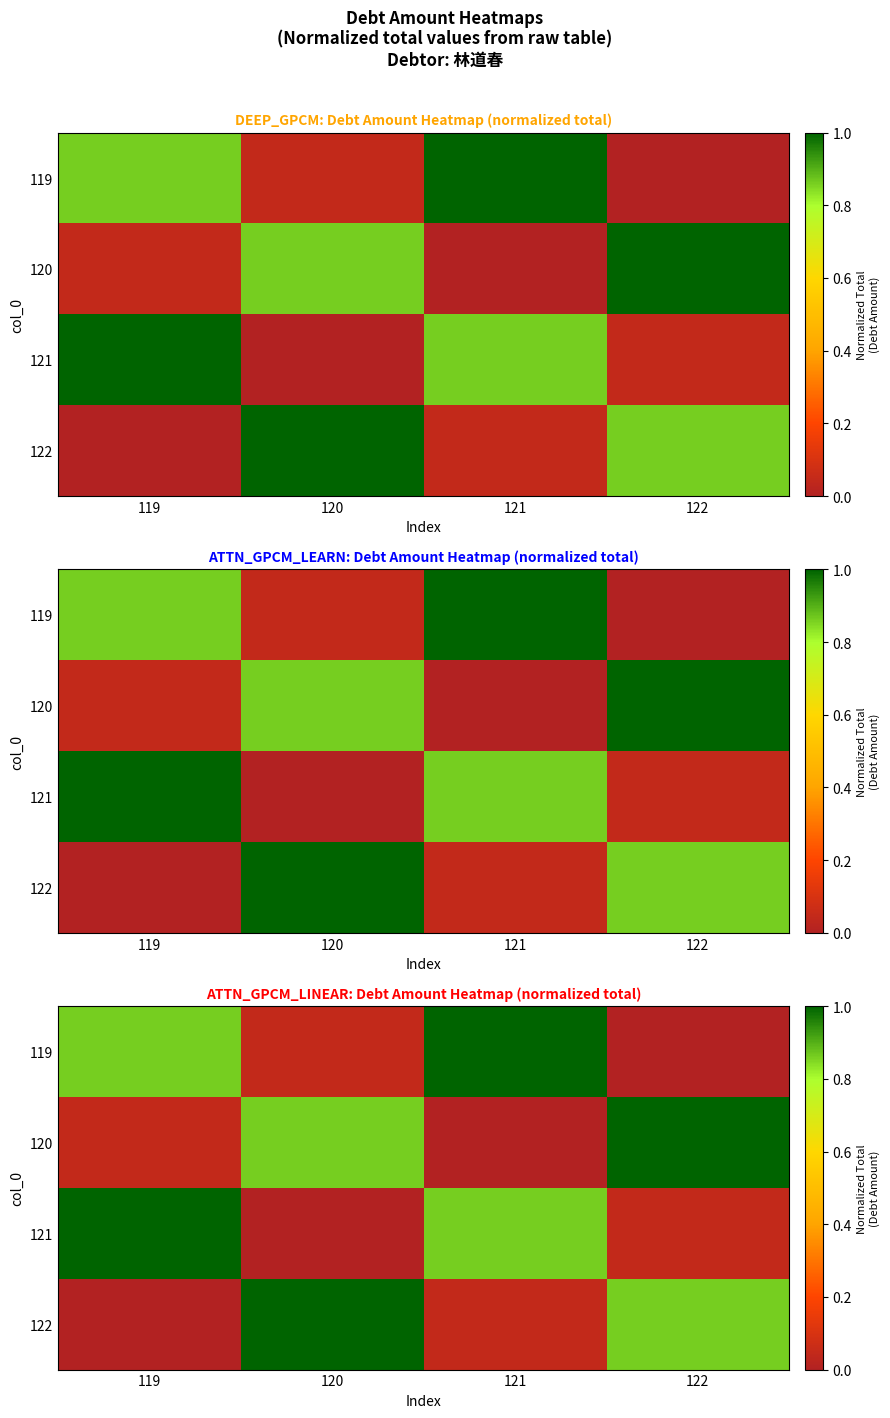

The value of 121 at 122 is 0.0. True or false?

True